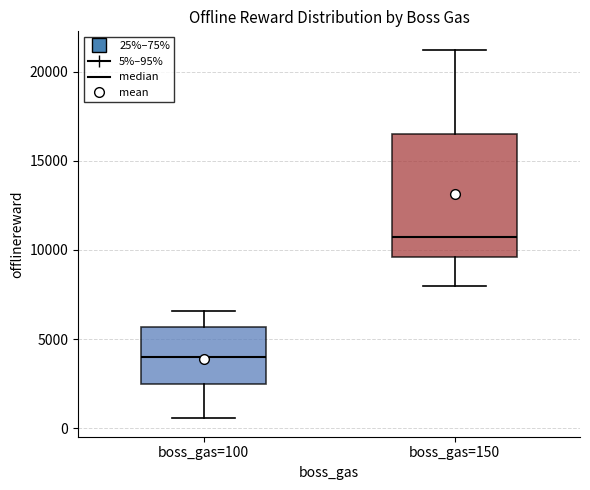

Where does the upper whisker of the box for boss_gas=150 end on the y-axis? The values are not printed on the chart, so give them approximately, as read against the axis.

21000